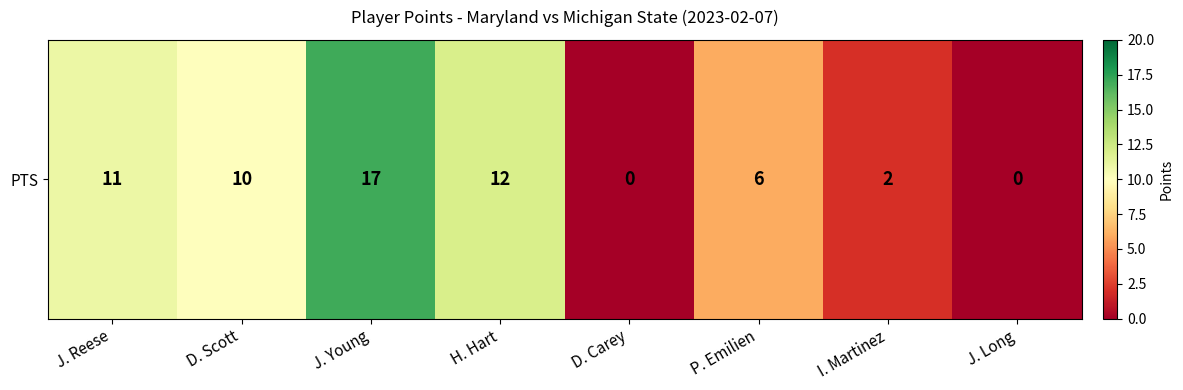

True or false: the data shows 0 at D. Carey.

True